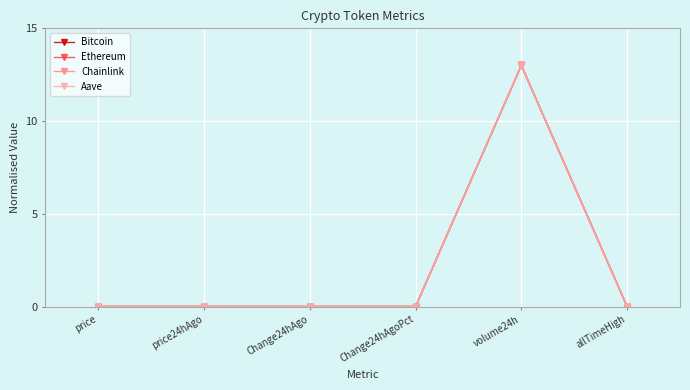

What position from the left is Change24hAgo?

3